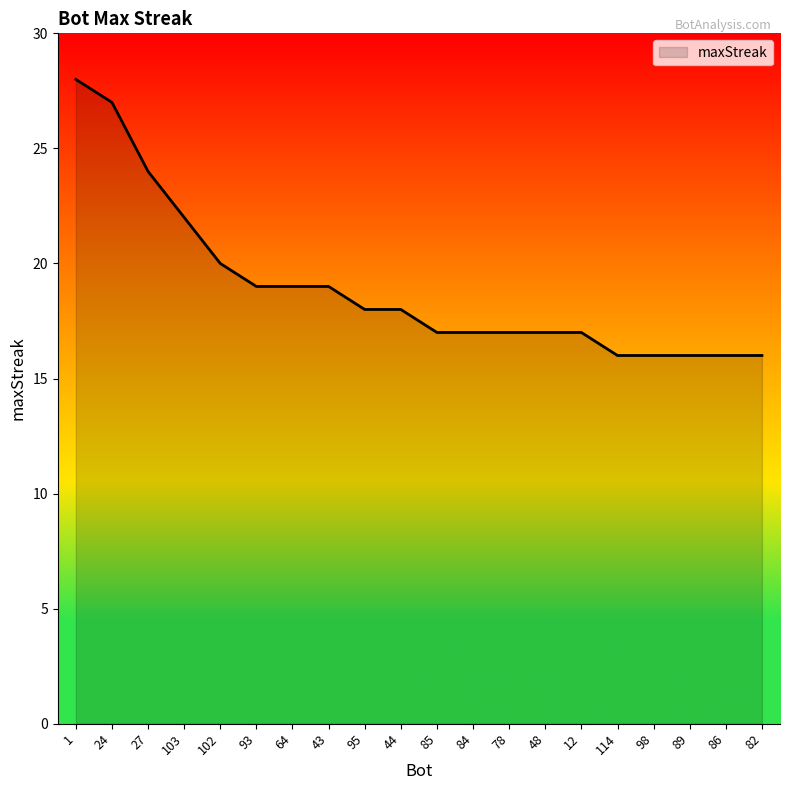

What position from the left is 103?

4